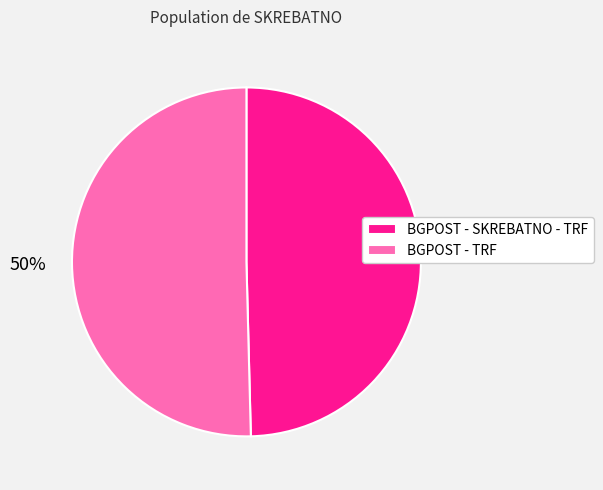

To the nearest percent, what is the average slice percentage?

50%